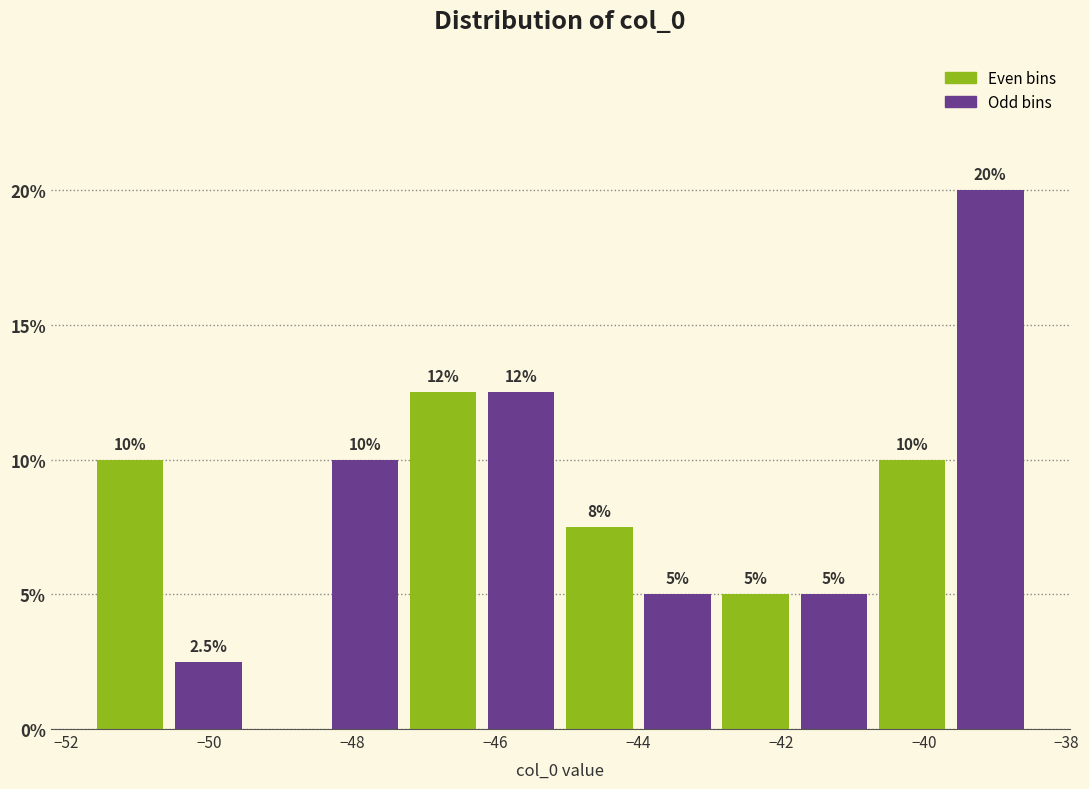

Which range on the x-axis has the tallest bar?

-39.6 to -38.6